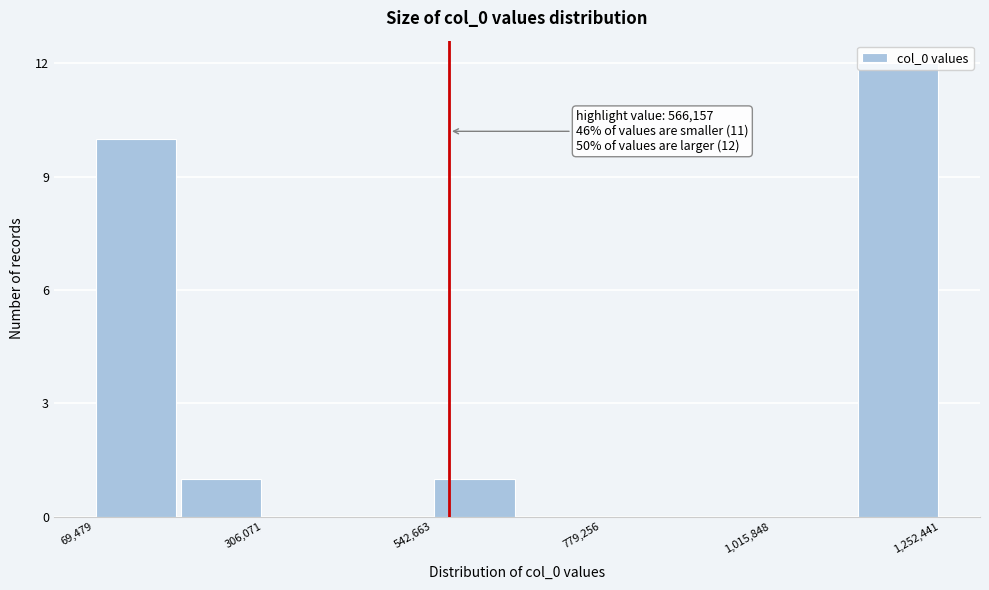

Read against the x-axis, roughly where is the centre of the tallest bar?

1200000